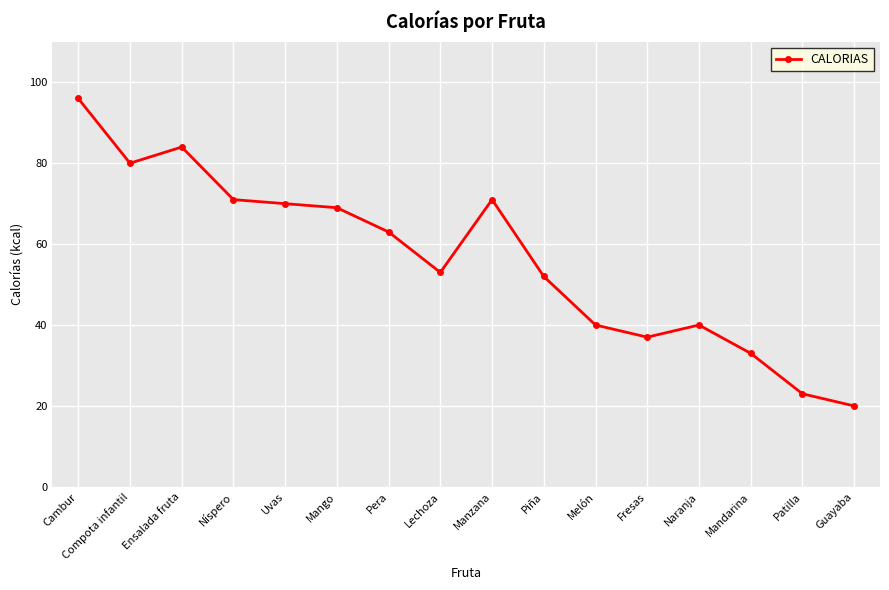

What is the ratio of the value at Patilla to the value at Compota infantil?

0.3